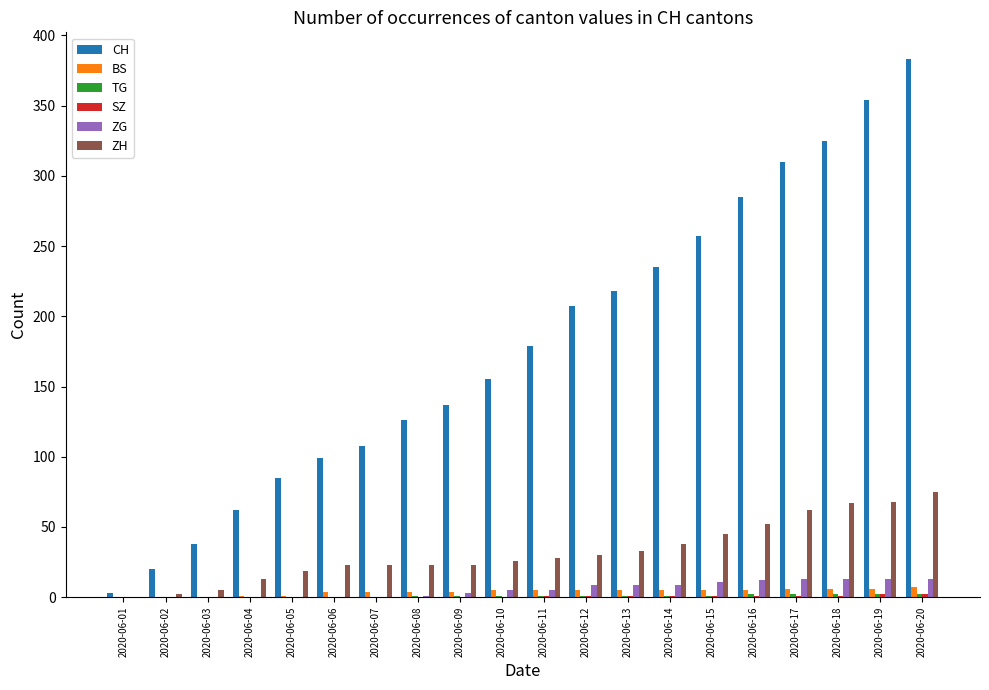

The BS series shows 5 at 2020-06-16. True or false?

True